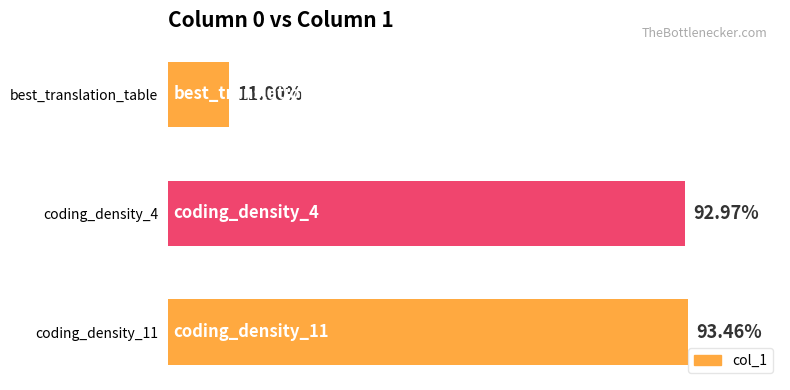

List the labels in order of value, largest first.

coding_density_11, coding_density_4, best_translation_table